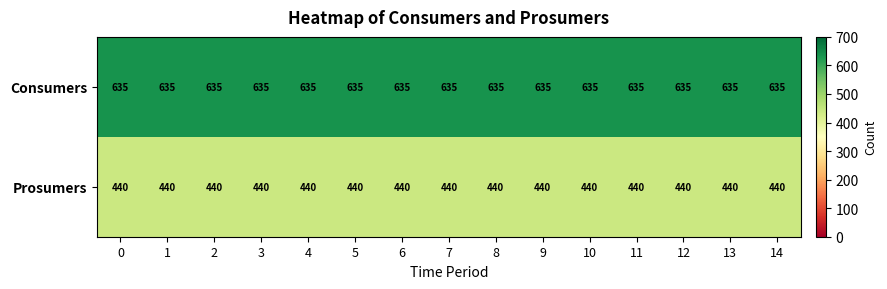

Is it true that Prosumers equals 440 at 1?

True